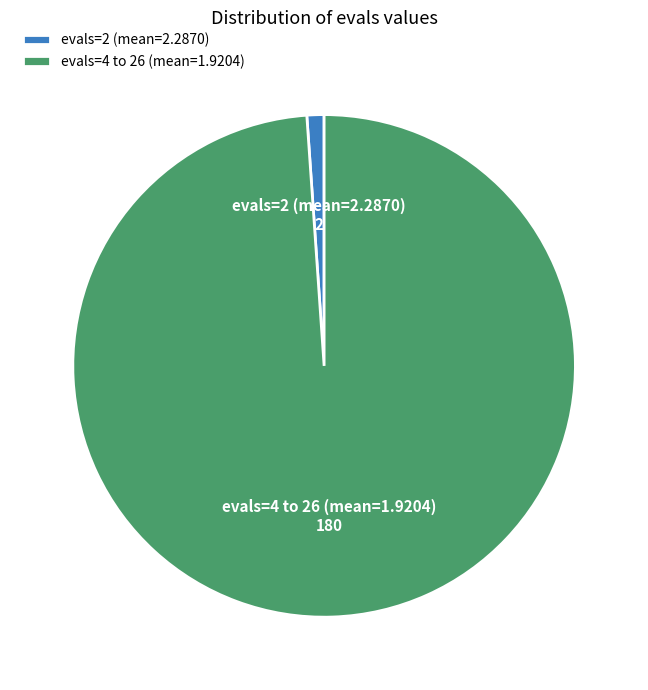

What is the smallest slice in the pie chart?

evals=2 (mean=2.2870)